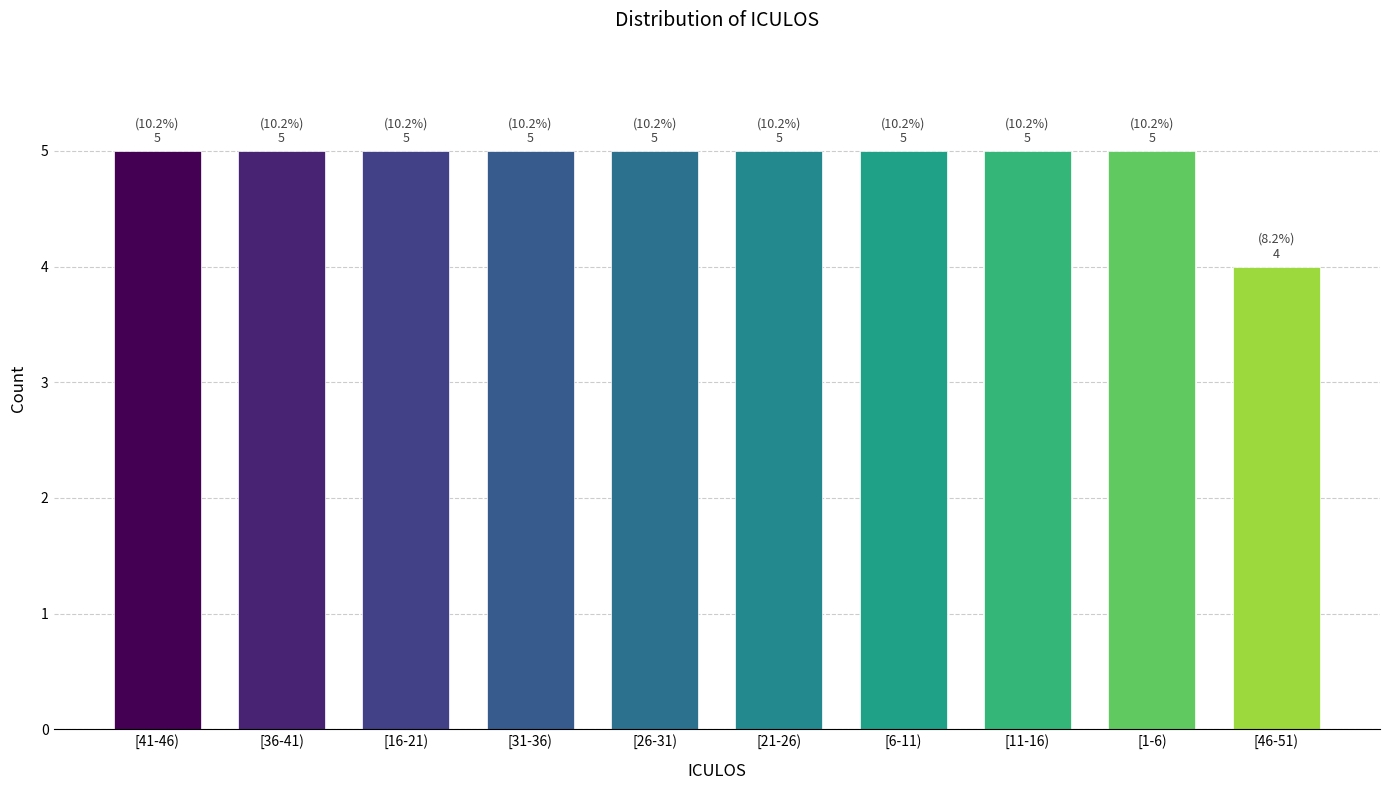

Reading left to right, extract all data points from this chart.

[41-46)=5	[36-41)=5	[16-21)=5	[31-36)=5	[26-31)=5	[21-26)=5	[6-11)=5	[11-16)=5	[1-6)=5	[46-51)=4